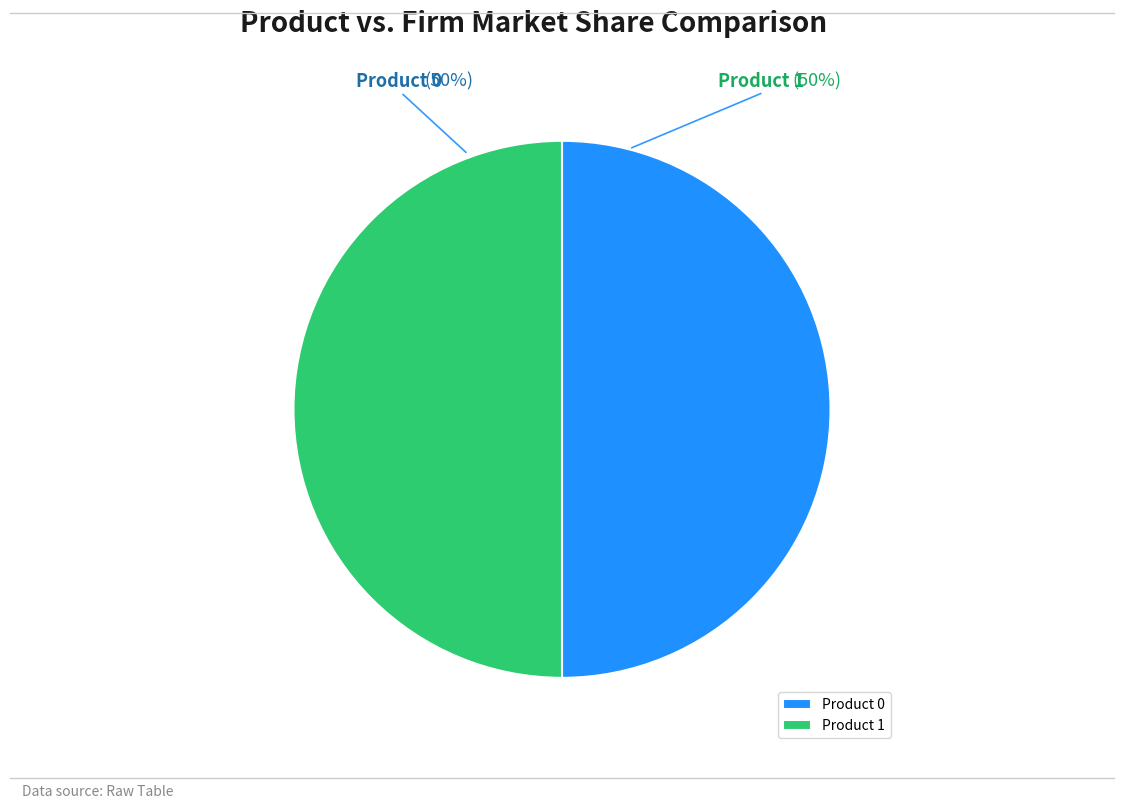

To the nearest percent, what is the average slice percentage?

50%